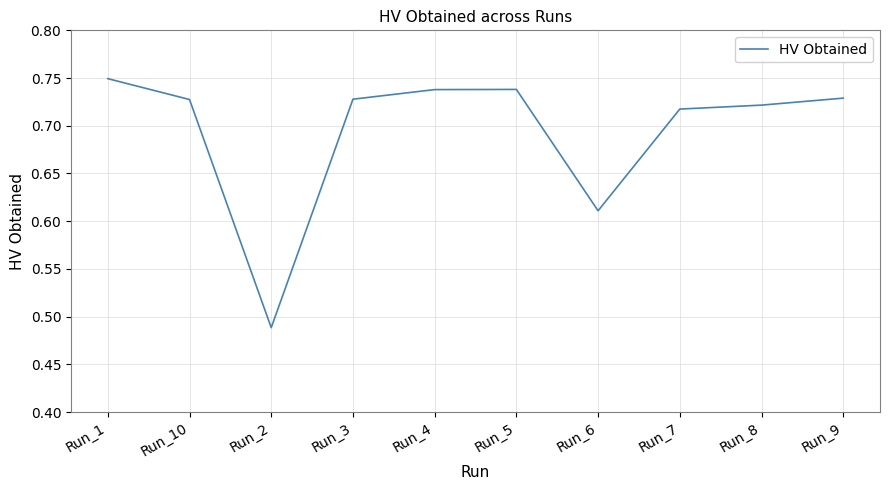

At which category does the chart reach its minimum across all series?

Run_2